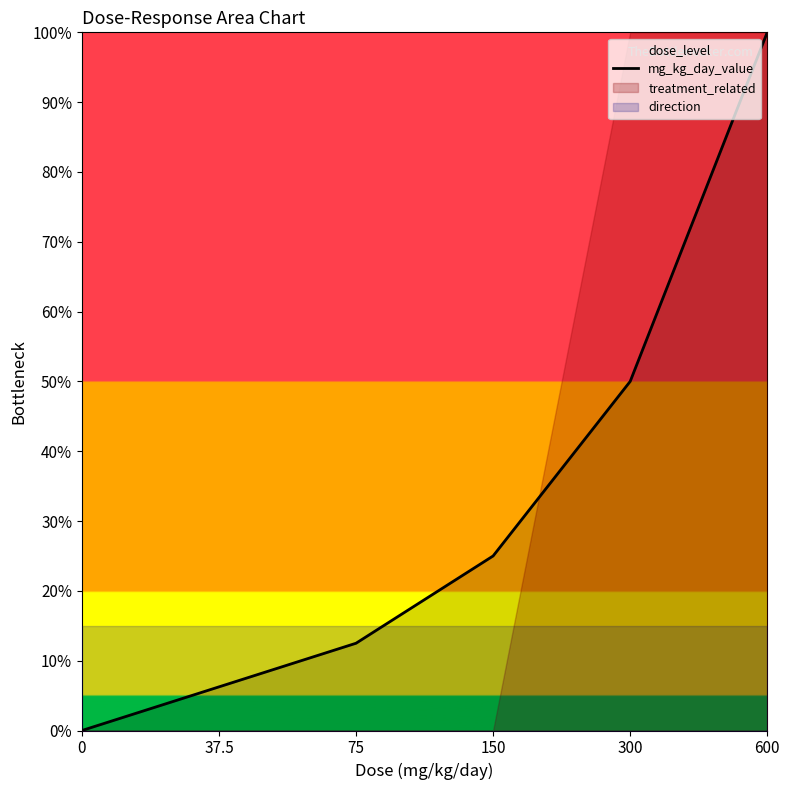

What is the label of the 1st point from the right?

600